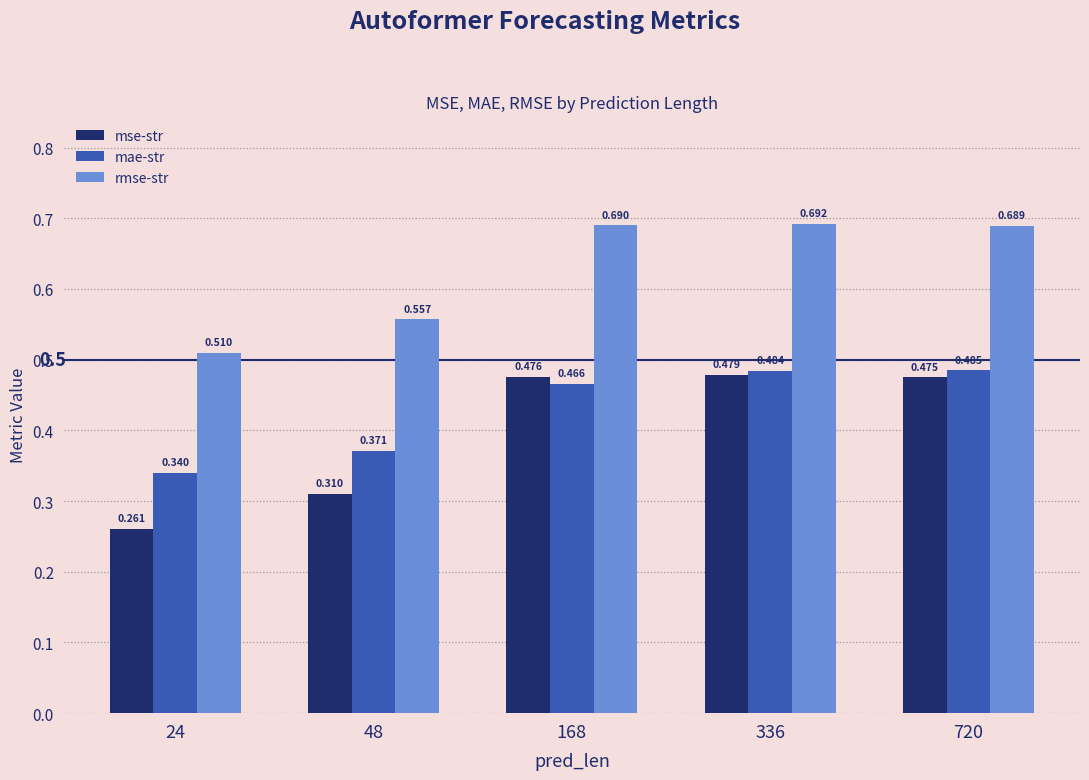

What is the value of the mae-str bar at the 5th from the left?

0.5